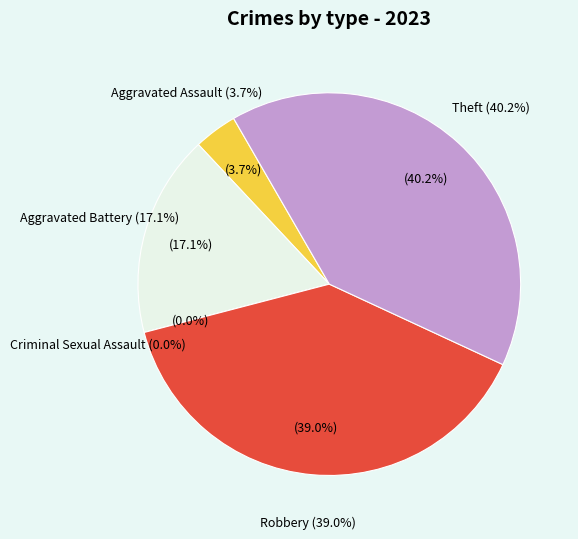

Count the number of slices in the pie.

5